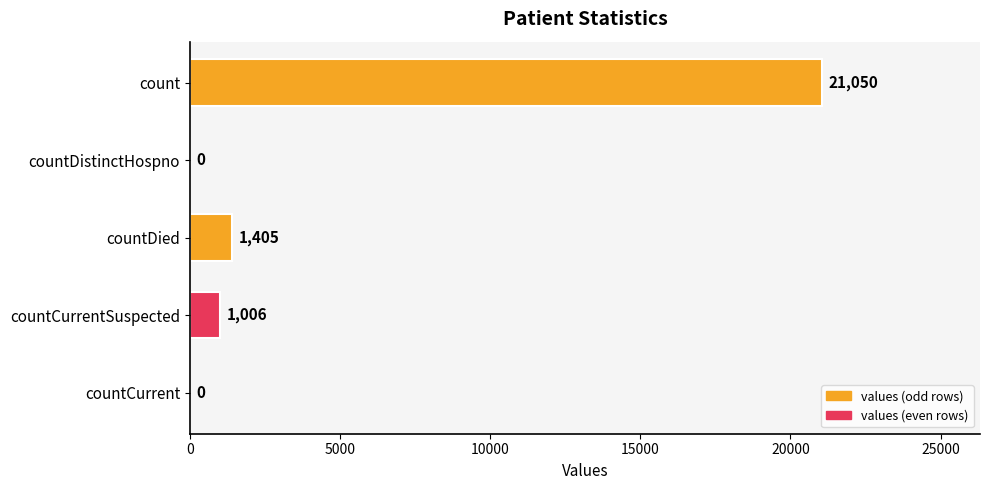

What is the sum of all values?

23461